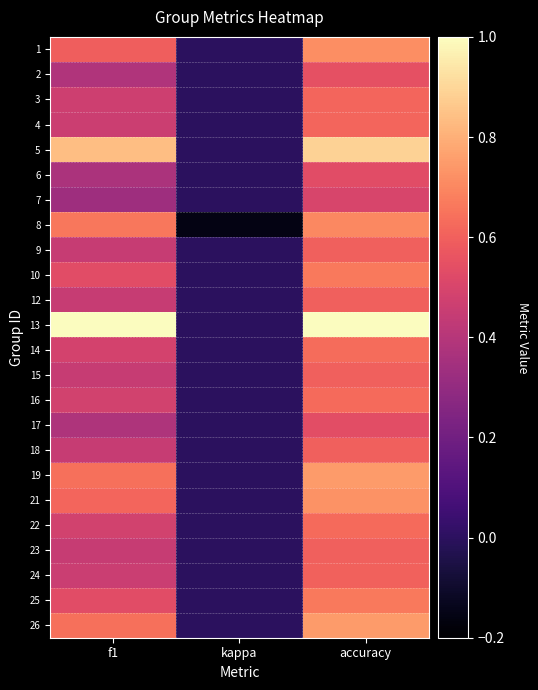

Reading right to left, transcribe all the data shown in this chart.

1: accuracy=0.7	kappa=0.0	f1=0.6
2: accuracy=0.5	kappa=0.0	f1=0.4
3: accuracy=0.6	kappa=0.0	f1=0.5
4: accuracy=0.6	kappa=0.0	f1=0.5
5: accuracy=0.9	kappa=0.0	f1=0.8
6: accuracy=0.5	kappa=0.0	f1=0.4
7: accuracy=0.5	kappa=0.0	f1=0.3
8: accuracy=0.7	kappa=-0.2	f1=0.7
9: accuracy=0.6	kappa=0.0	f1=0.5
10: accuracy=0.7	kappa=0.0	f1=0.5
12: accuracy=0.6	kappa=0.0	f1=0.5
13: accuracy=1.0	kappa=0.0	f1=1.0
14: accuracy=0.6	kappa=0.0	f1=0.5
15: accuracy=0.6	kappa=0.0	f1=0.5
16: accuracy=0.6	kappa=0.0	f1=0.5
17: accuracy=0.5	kappa=0.0	f1=0.4
18: accuracy=0.6	kappa=0.0	f1=0.5
19: accuracy=0.8	kappa=0.0	f1=0.6
21: accuracy=0.7	kappa=0.0	f1=0.6
22: accuracy=0.6	kappa=0.0	f1=0.5
23: accuracy=0.6	kappa=0.0	f1=0.5
24: accuracy=0.6	kappa=0.0	f1=0.5
25: accuracy=0.7	kappa=0.0	f1=0.5
26: accuracy=0.8	kappa=0.0	f1=0.6